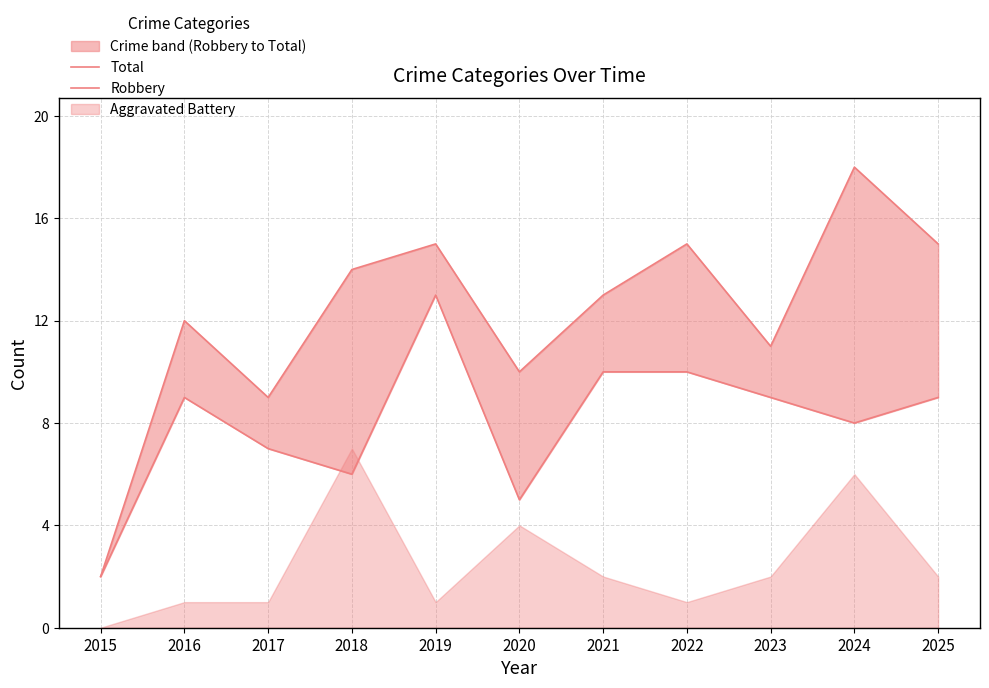

In Robbery, how many points are higher than both neighbors (excluding endpoints)?

2